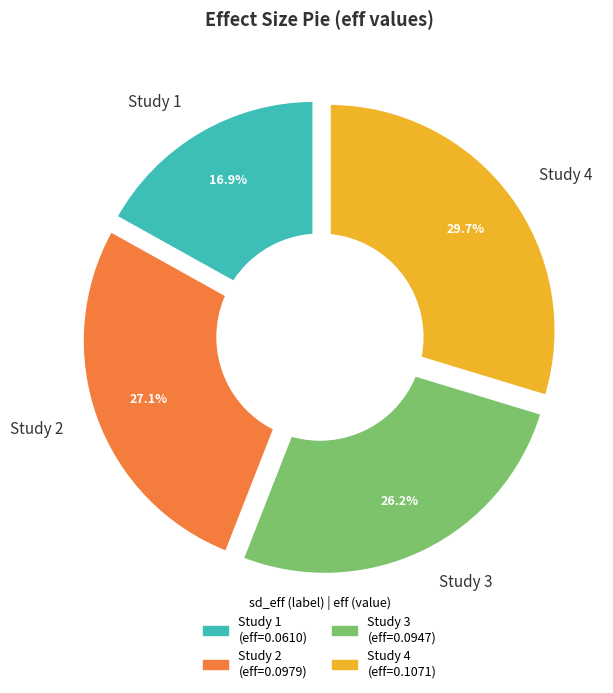

What percentage do 0.2417668724183 and 0.1261915648784007 together represent?

55.9%